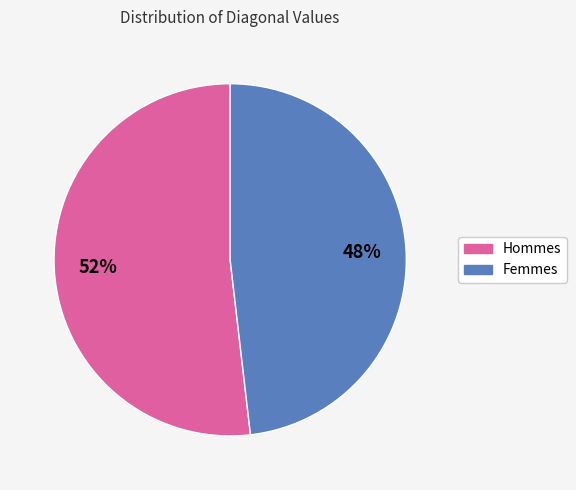

To the nearest percent, what is the average slice percentage?

50%